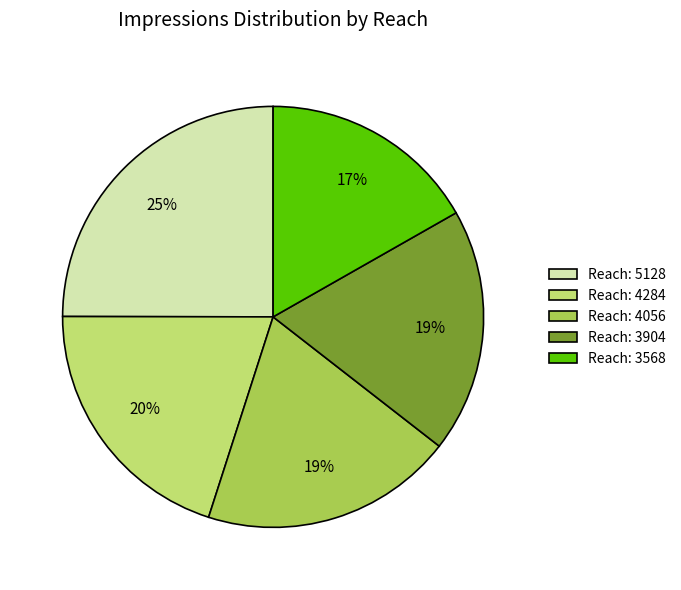

True or false: Reach: 4056 accounts for 19% of the total.

True